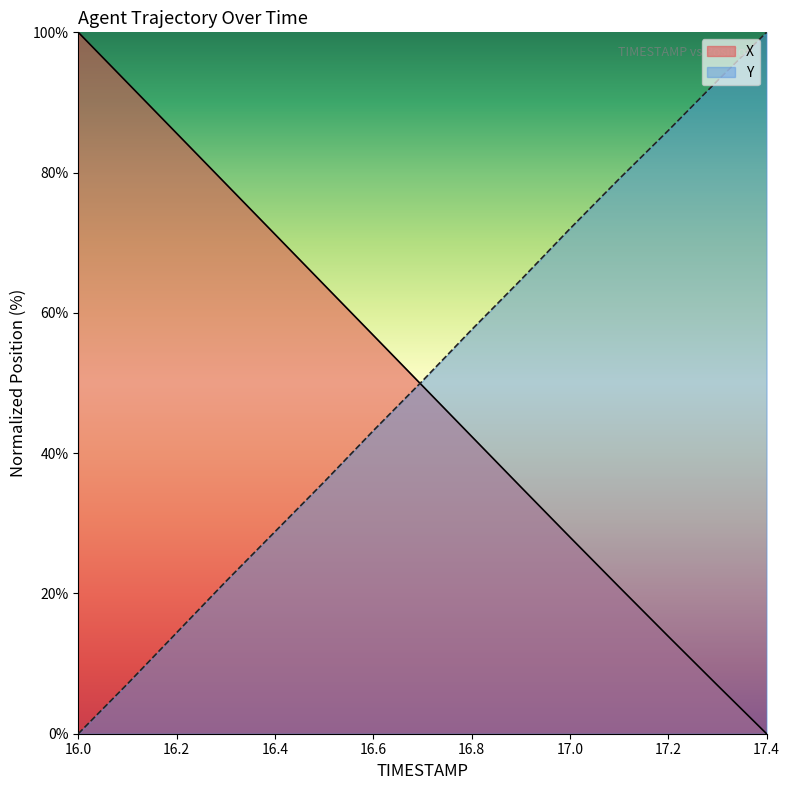

Which series has the largest range (max minus min)?

X